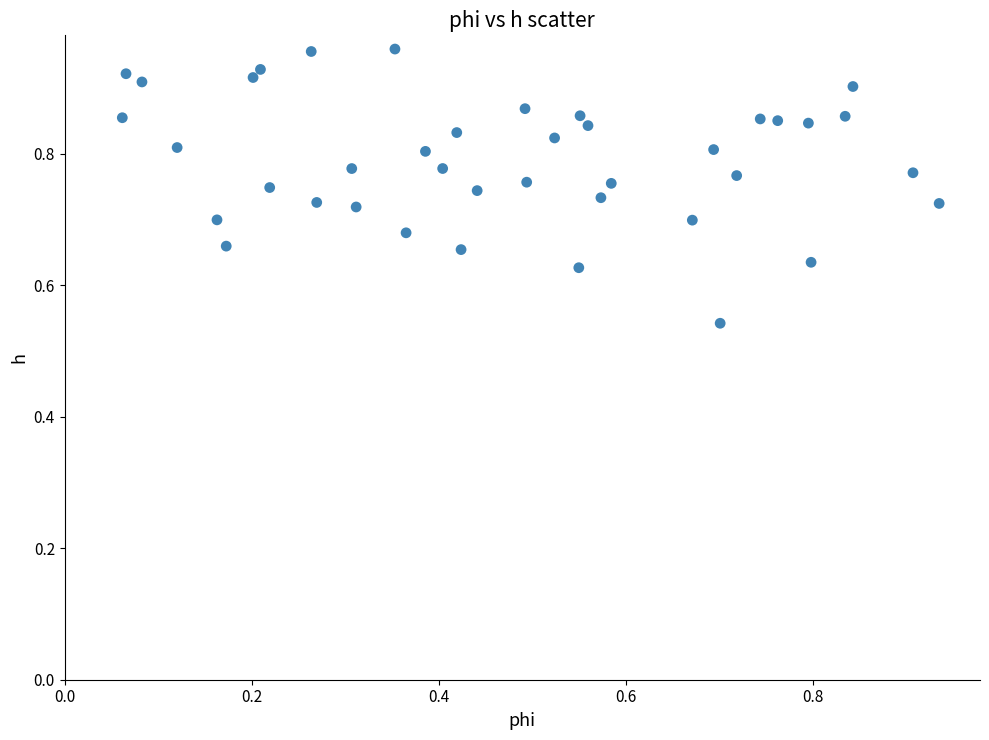

What is the range of Y values (max minus min)?

0.4